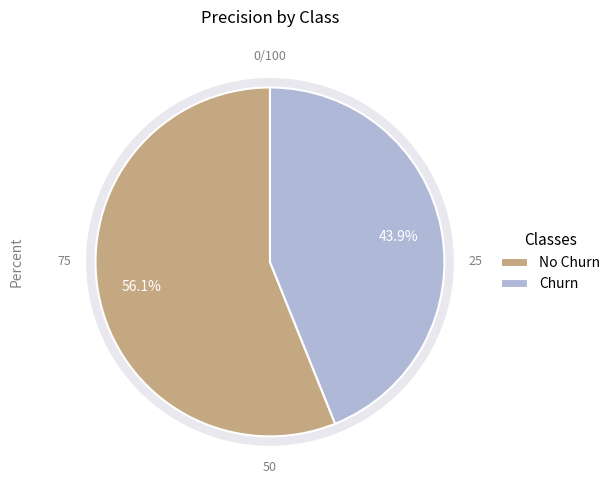

Do Churn and No Churn together represent more than half of the pie?

Yes